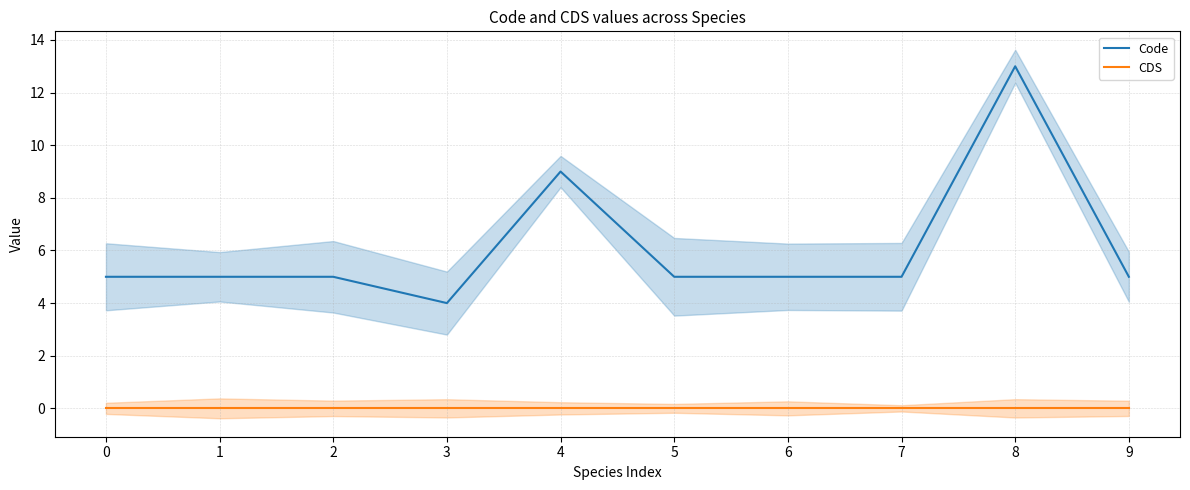

What is the average value of the Code series?

6